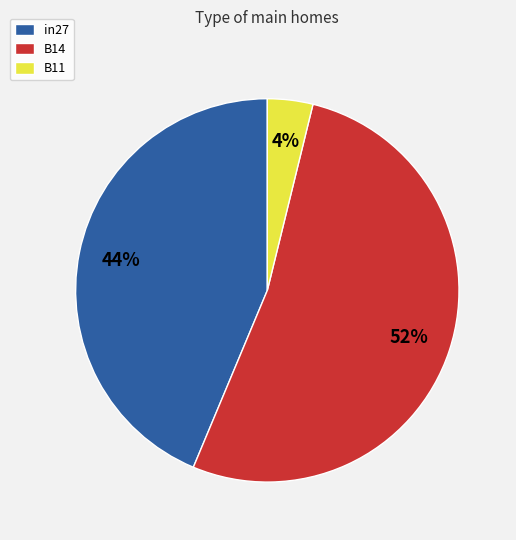

To the nearest percent, what percentage of the pie is B14?

52%